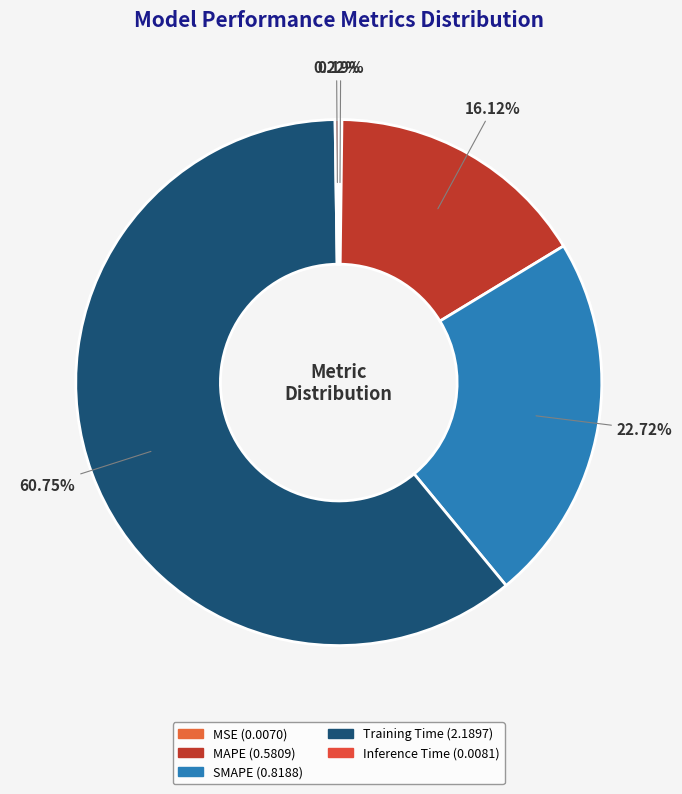

Does any single category account for the majority?

Yes